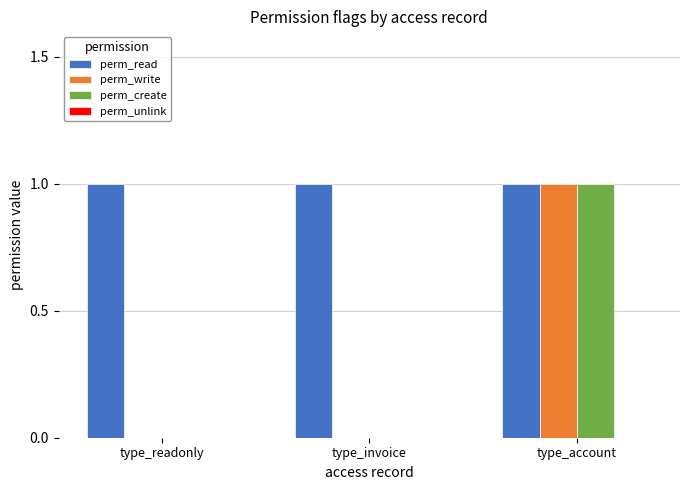

What is the spread (max minus min) of values at type_readonly?

1